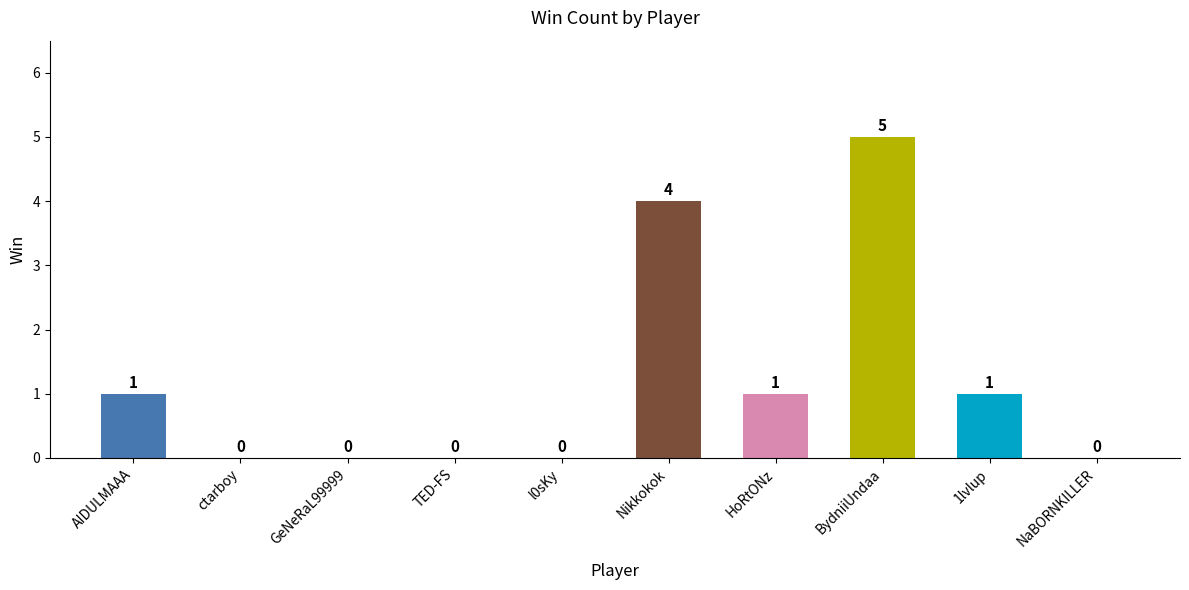

What is the maximum value shown in the chart?

5